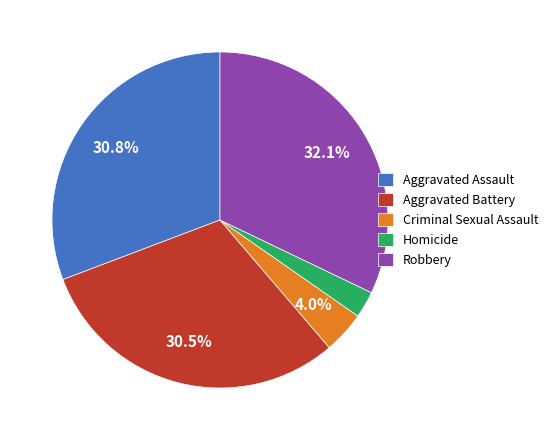

How much of the chart is everything except Aggravated Battery?

69.5%